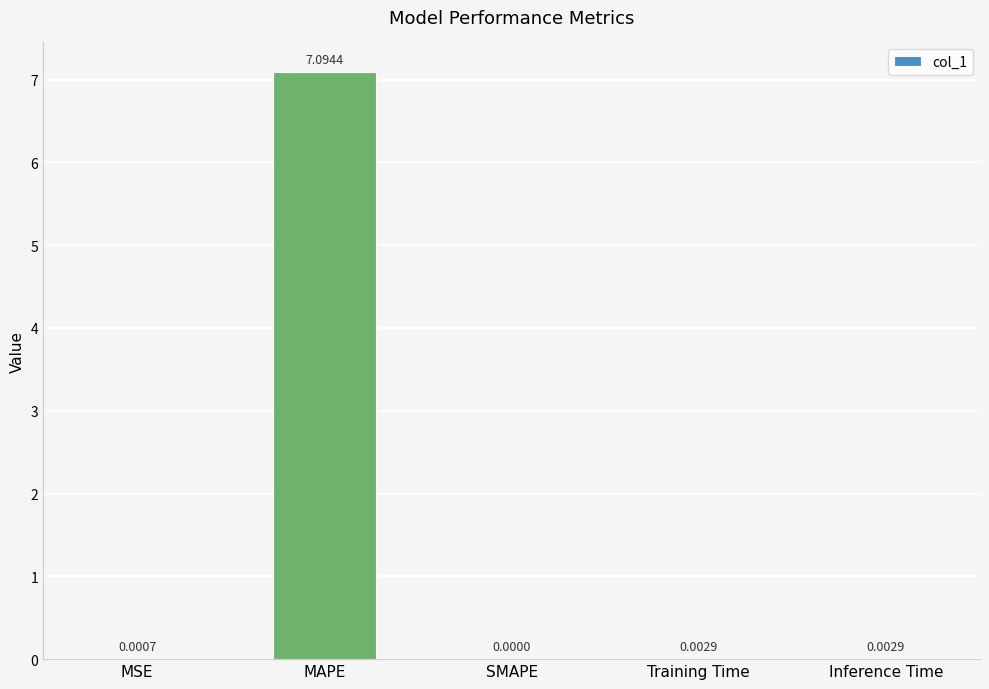

What is the sum of all values?

7.1